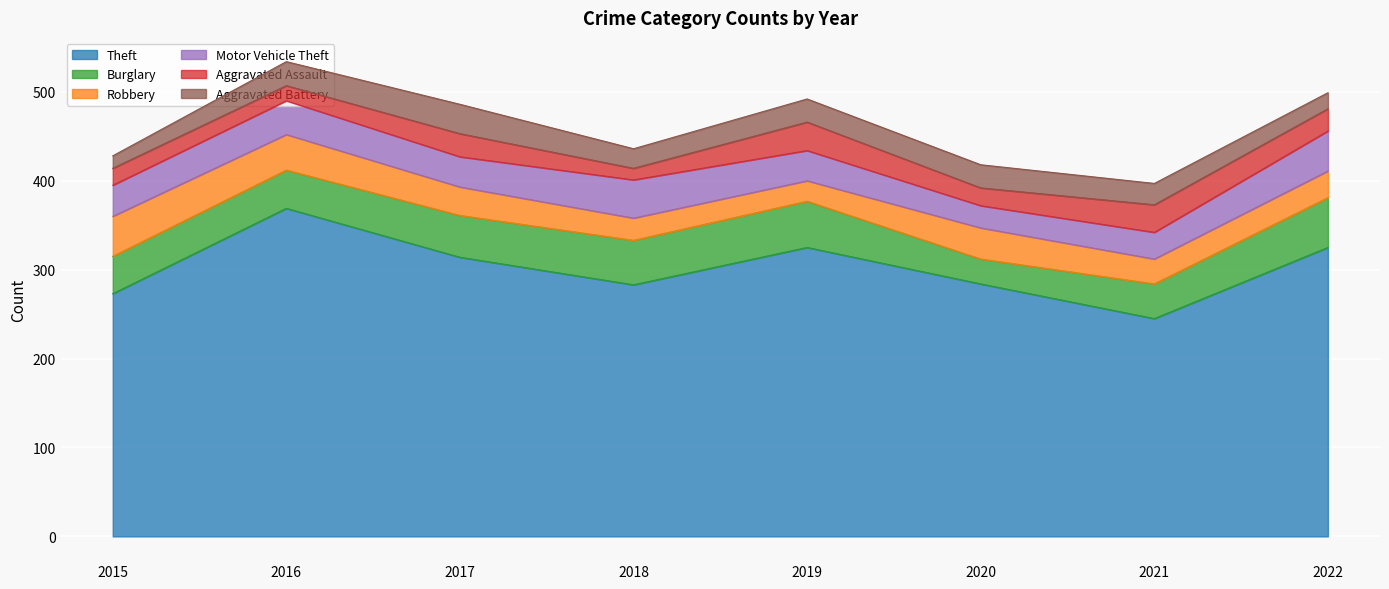

After their last crossing, which series has the higher values: Robbery or Aggravated Battery?

Robbery